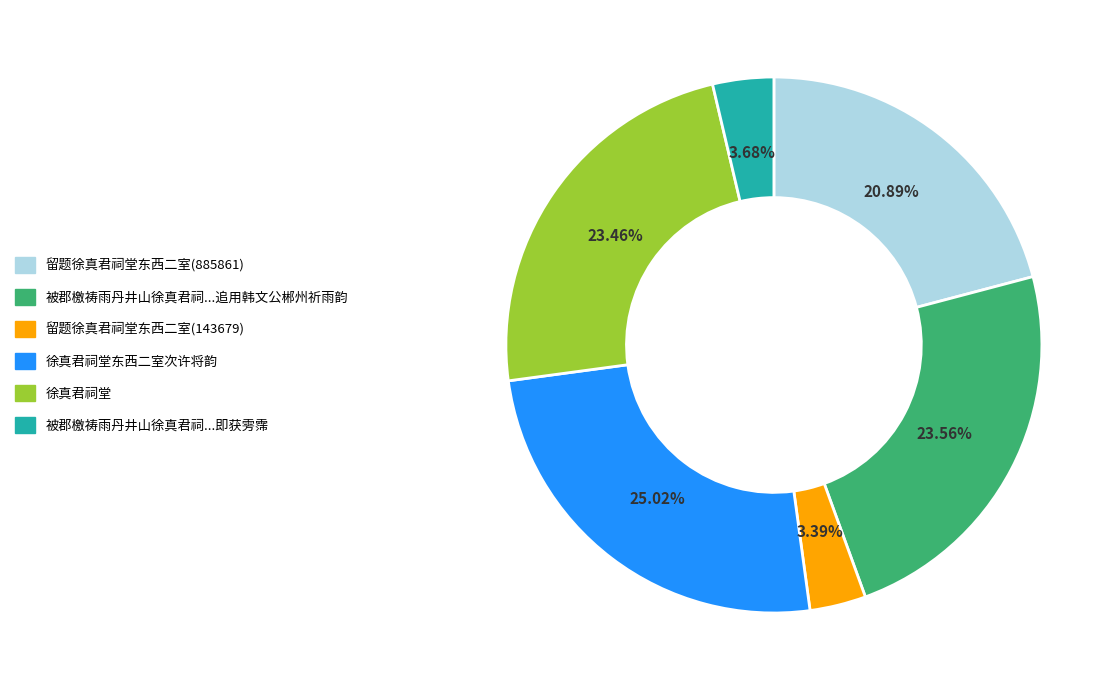

Does any single category account for the majority?

No